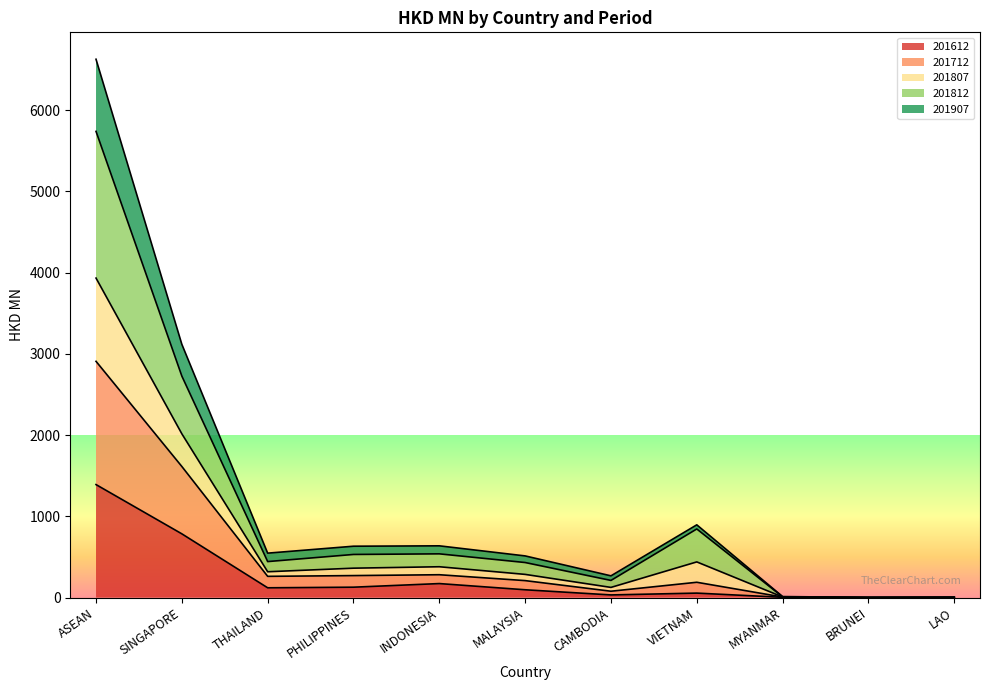

Which category has the highest value in the 201612 series?

ASEAN